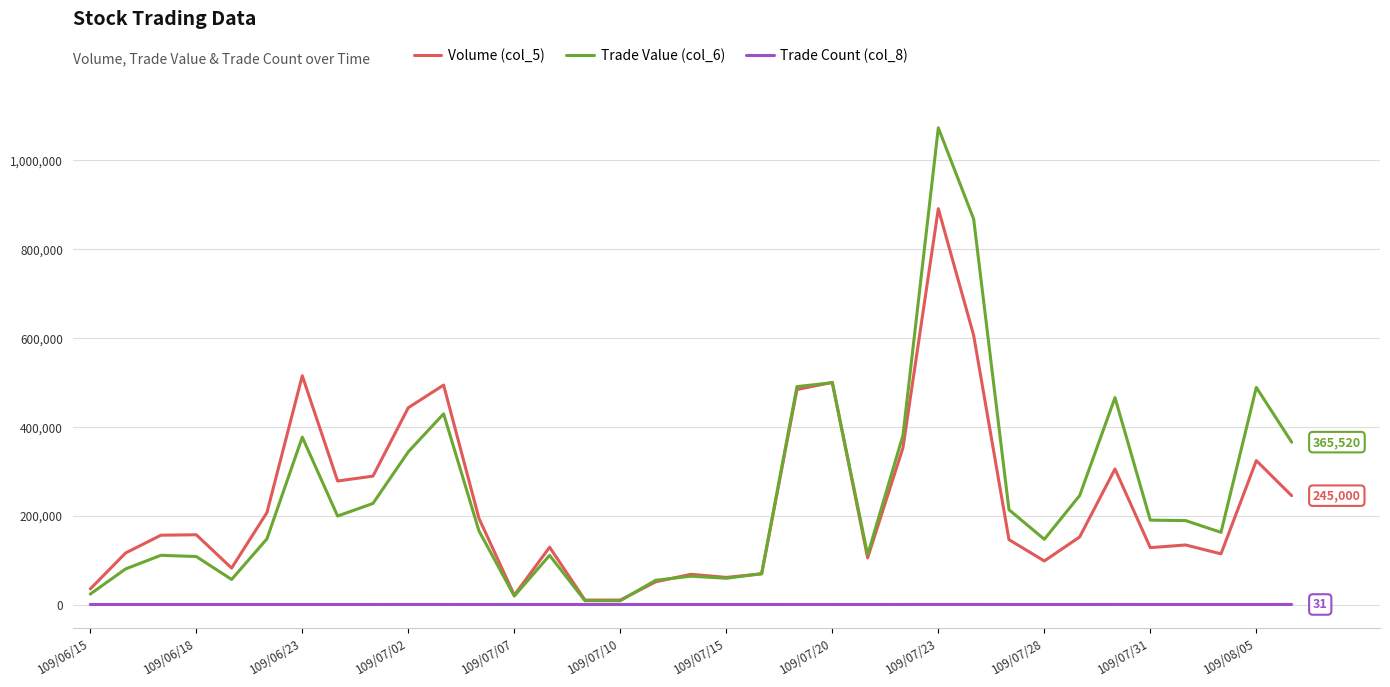

Rank the series by their maximum value, from lowest to highest.

Trade Count (col_8), Volume (col_5), Trade Value (col_6)